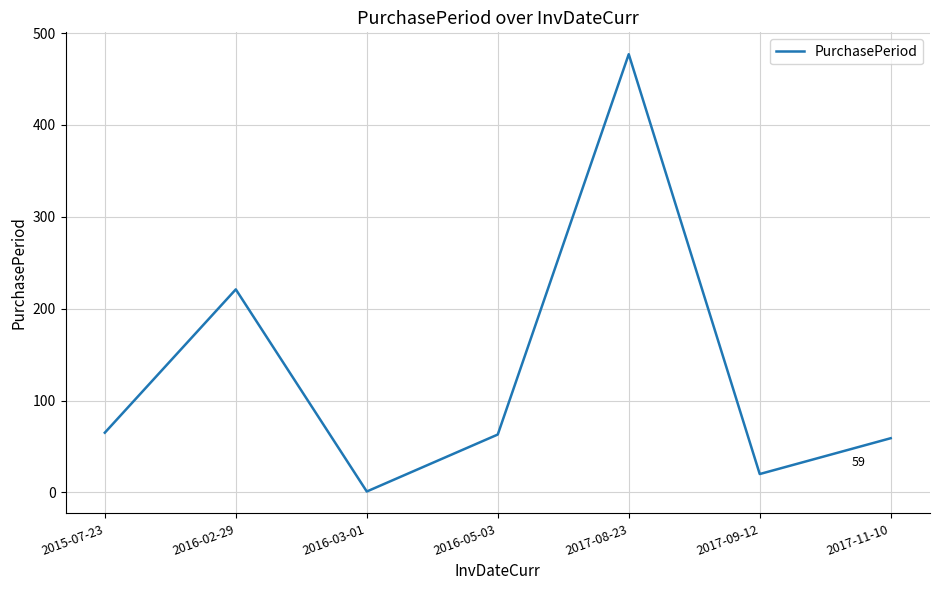

Where is the first local maximum?

2016-02-29